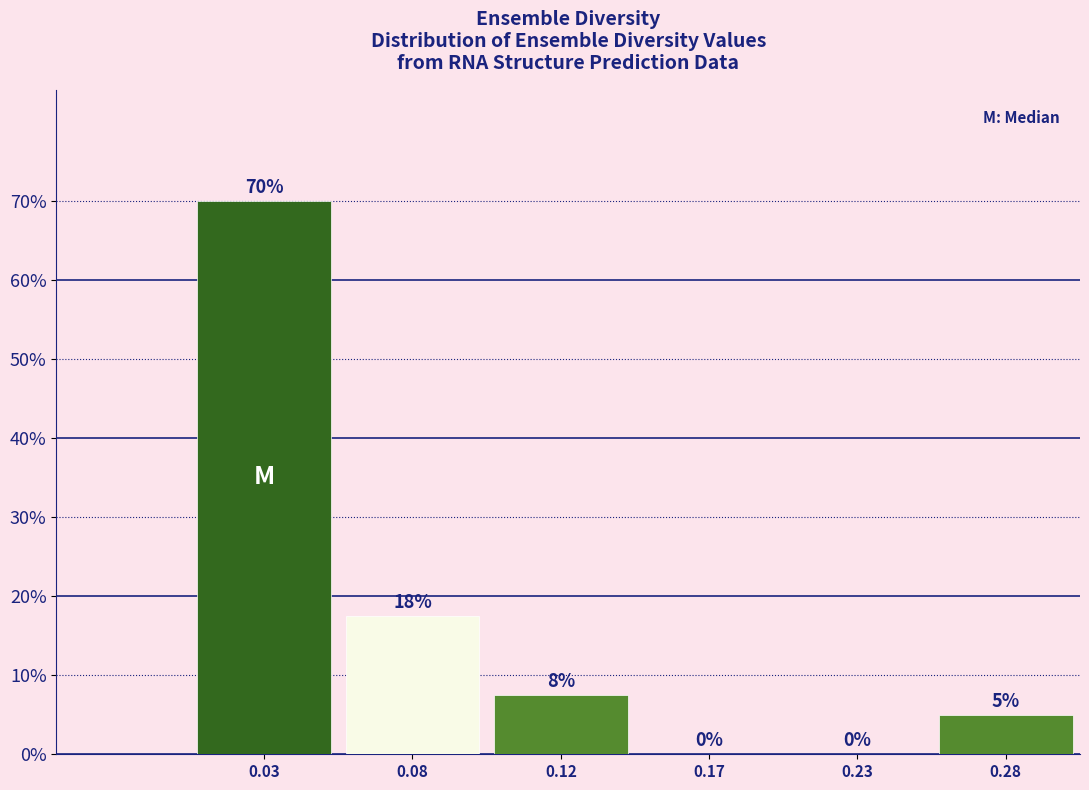

Where does the data first go above 7?

0.03